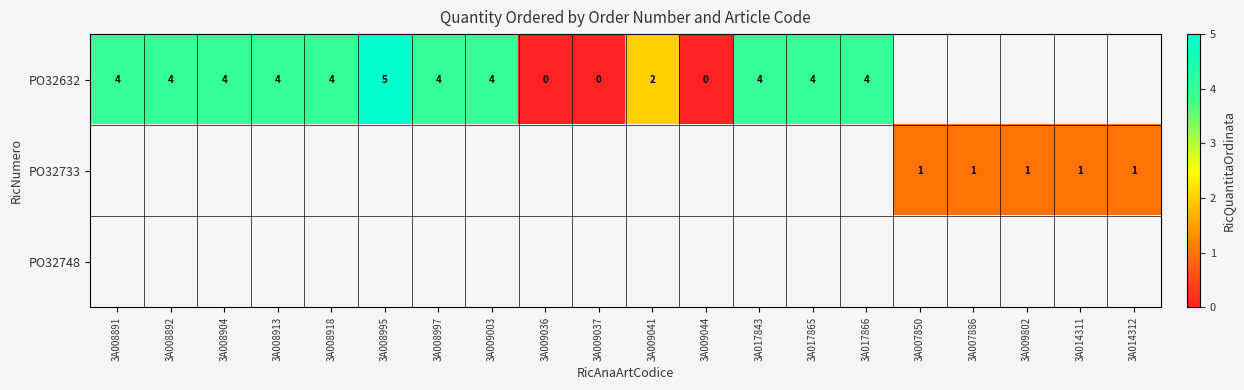

True or false: row_0 has a value of 7.8 at 3A008995.

False